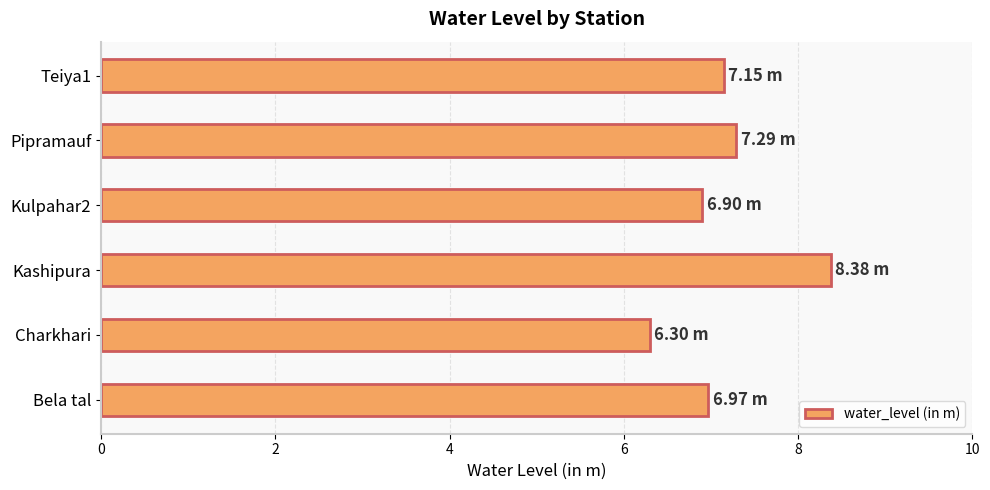

Which has a higher value, Bela tal or Charkhari?

Bela tal